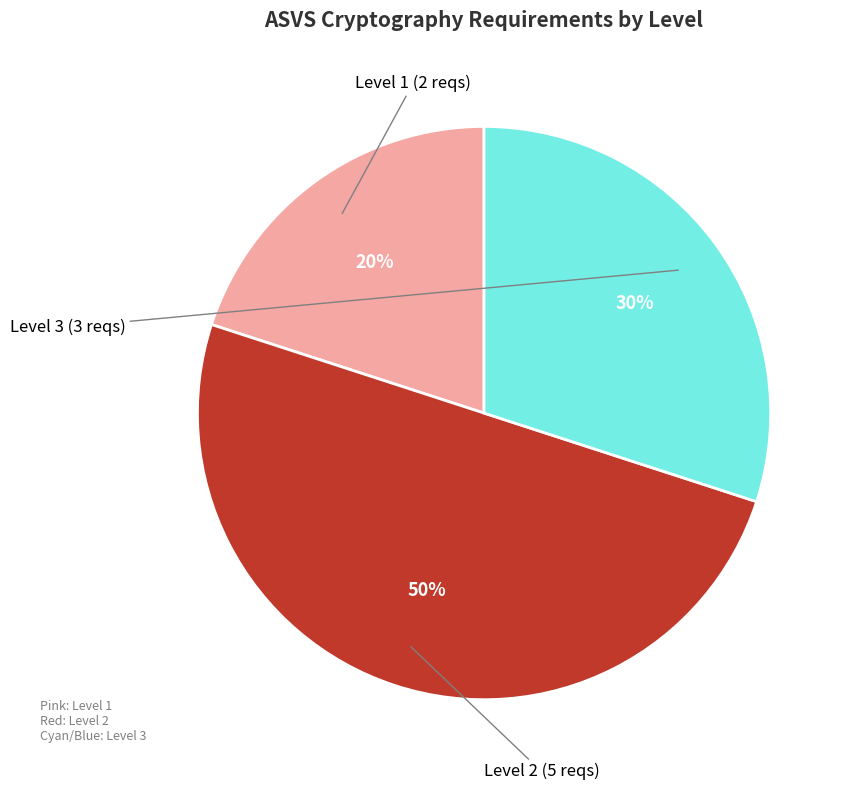

To the nearest percent, what is the average slice percentage?

33%